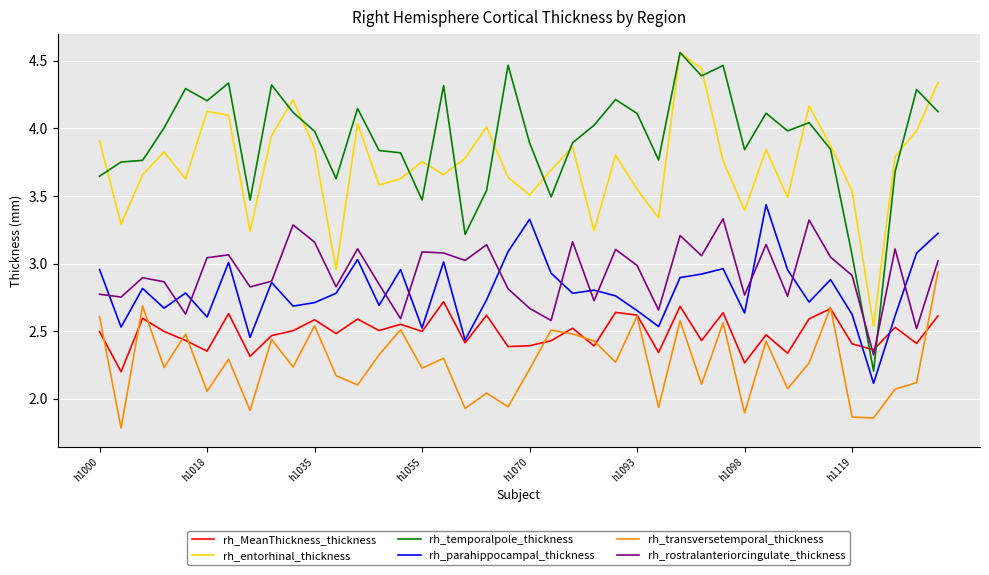

Which series has the widest spread of values?

rh_temporalpole_thickness